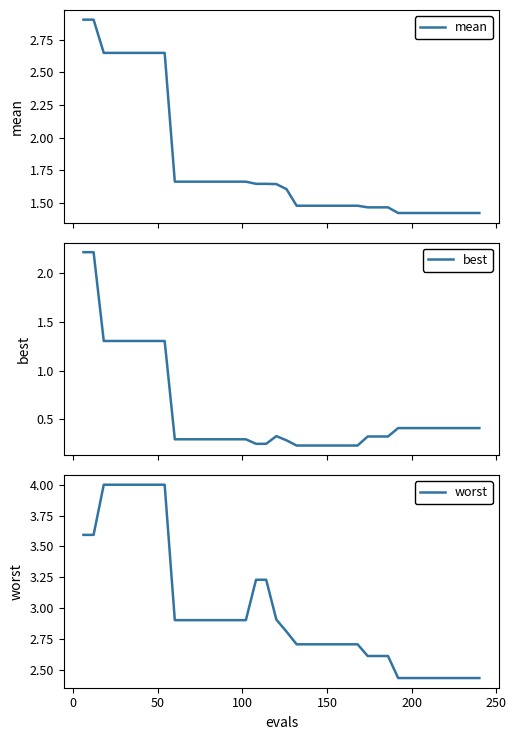

True or false: best has a value of 0.4 at 20.

False